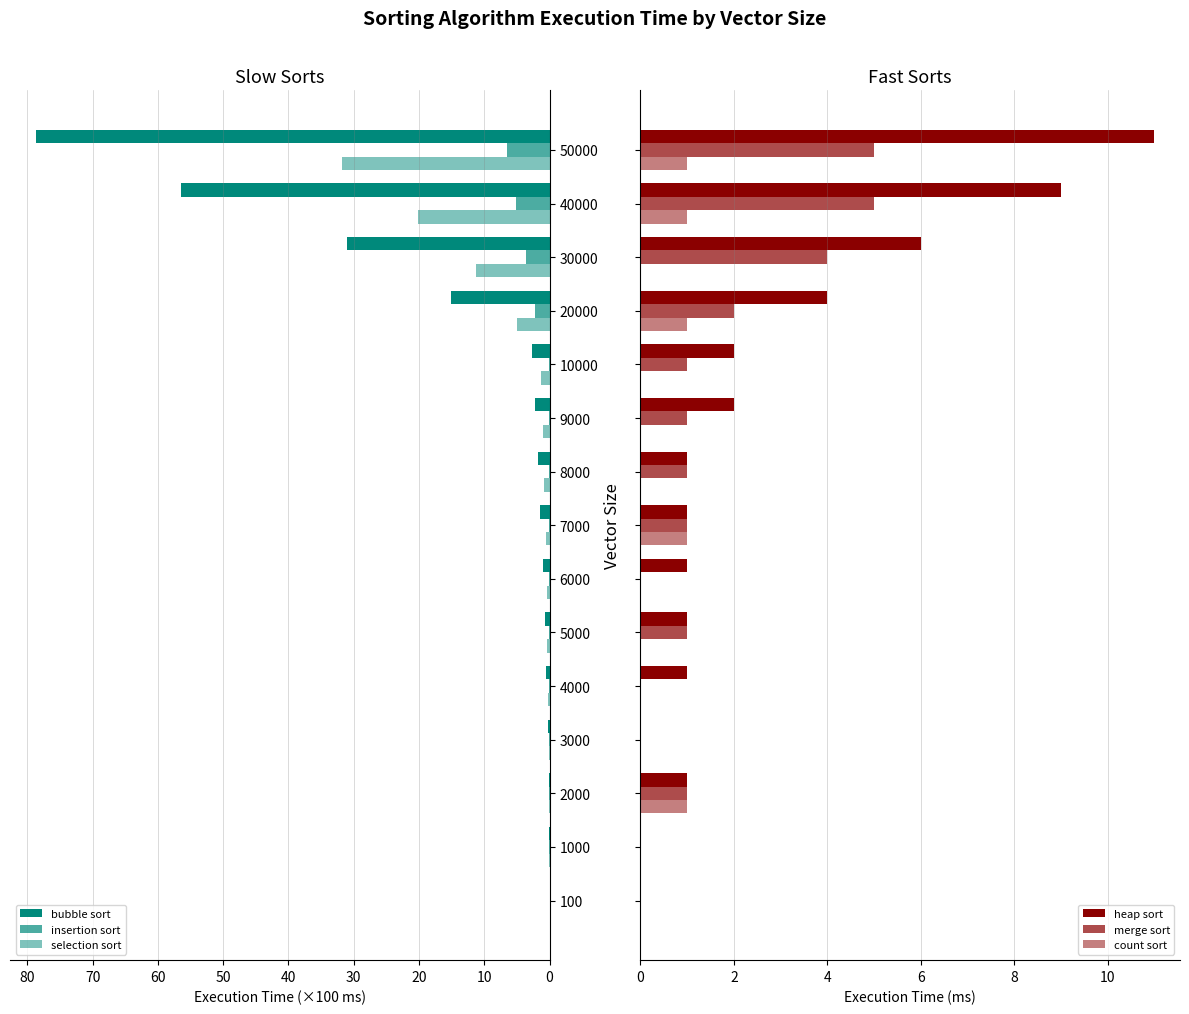

At how many categories does at least one series exceed 57?

1